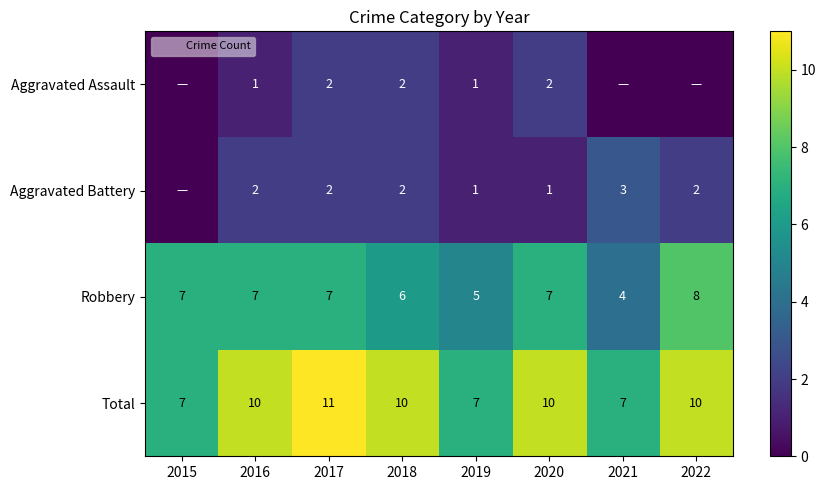

How many data points in Aggravated Assault are less than 1?

3